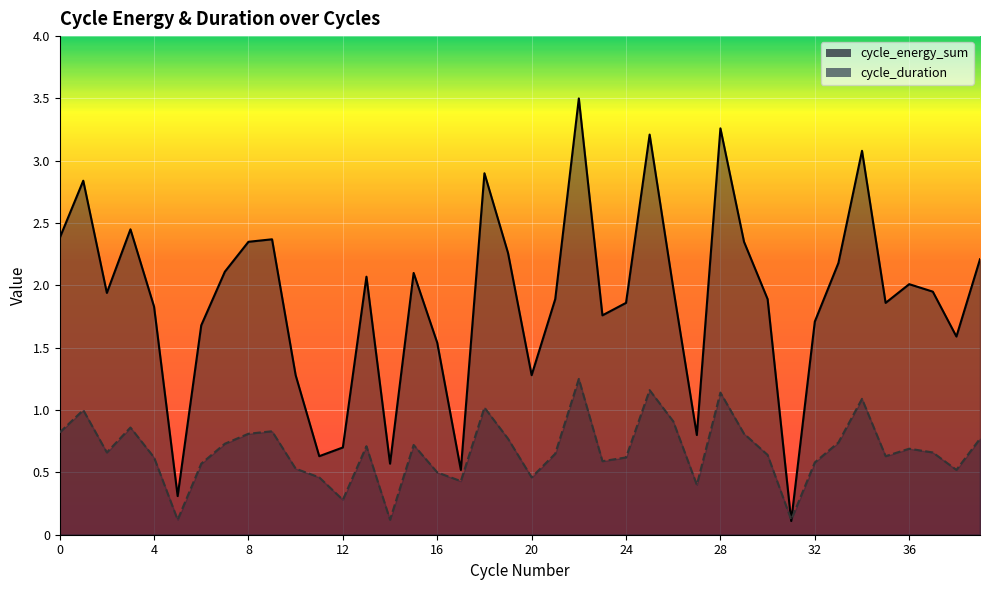

Rank the series by their average value, from lowest to highest.

cycle_duration, cycle_energy_sum